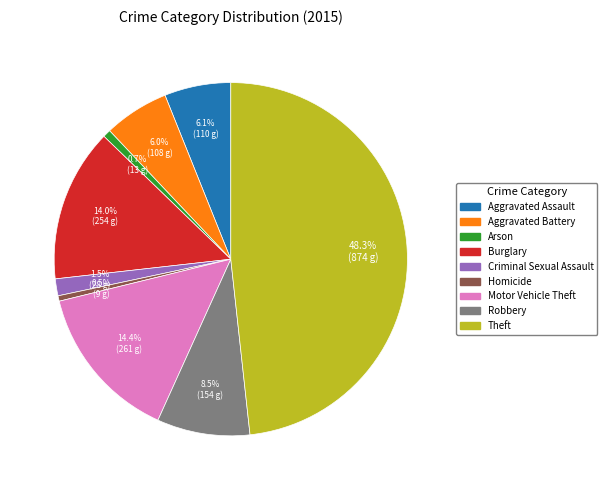

To the nearest percent, what is the difference between the largest and smallest slice percentages?

48%